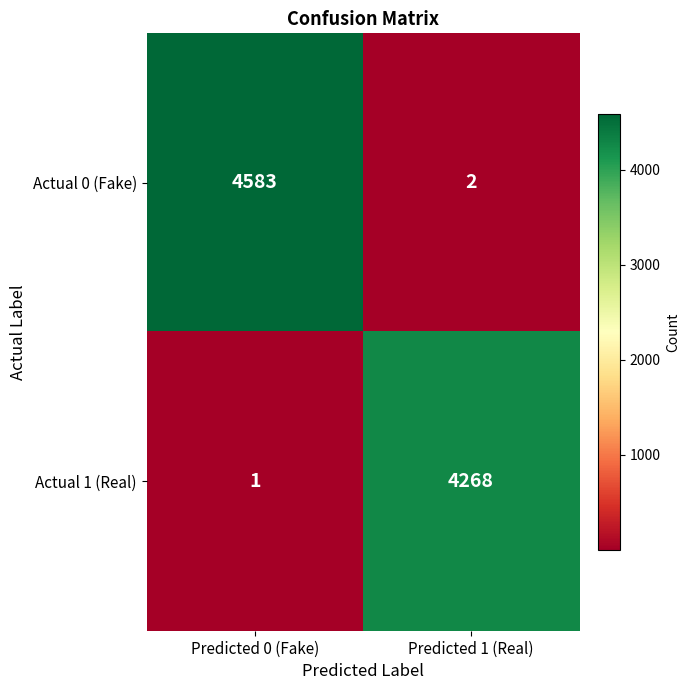

What is the total value across all series at Predicted 1 (Real)?

4270